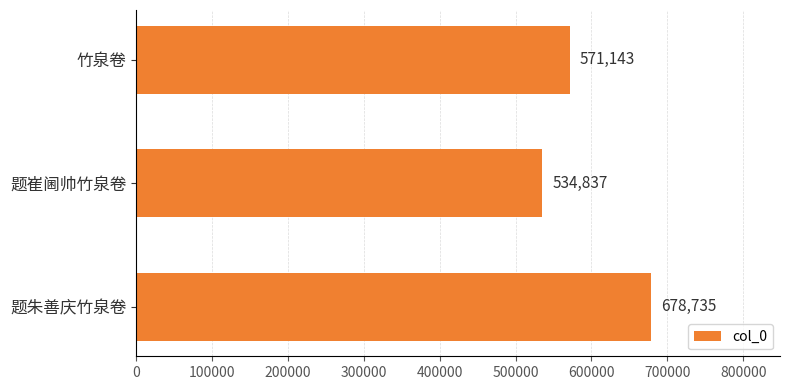

The chart shows a value of 534837 at 题崔阃帅竹泉卷. True or false?

True